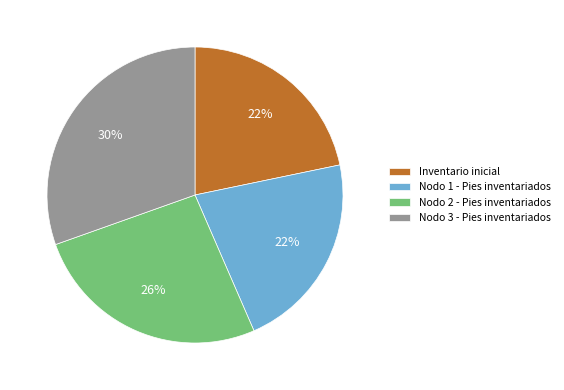

True or false: Nodo 2 - Pies inventariados accounts for 26% of the total.

True